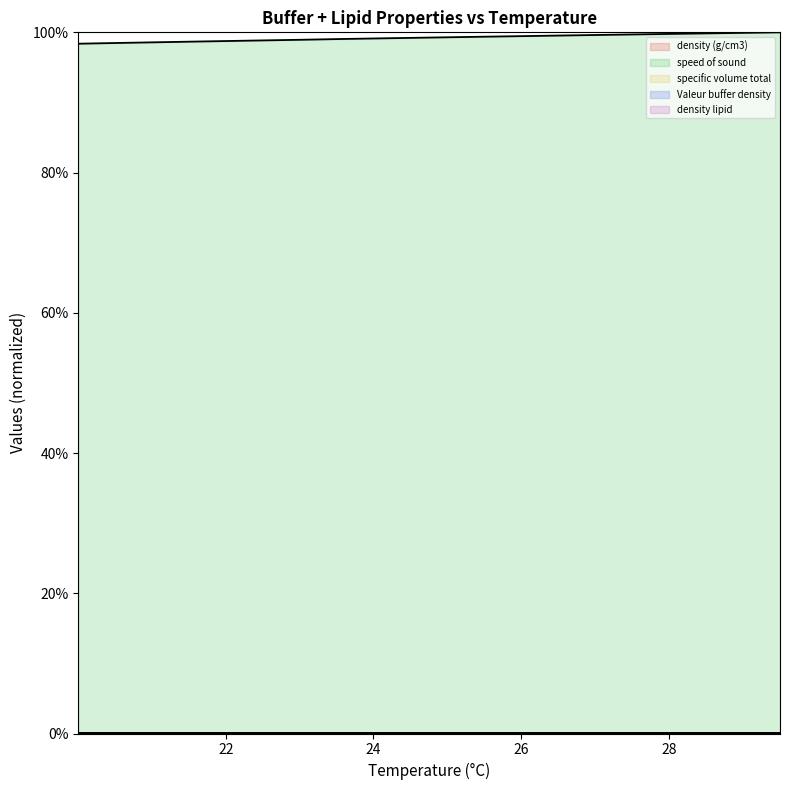

Rank the categories by Valeur buffer density value from lowest to highest.

29.504, 29.004, 28.504, 28.003, 27.504, 27.003, 26.504, 26.004, 25.504, 25.004, 24.504, 24.005, 23.504, 23.004, 22.504, 22.004, 21.504, 21.004, 20.504, 20.003